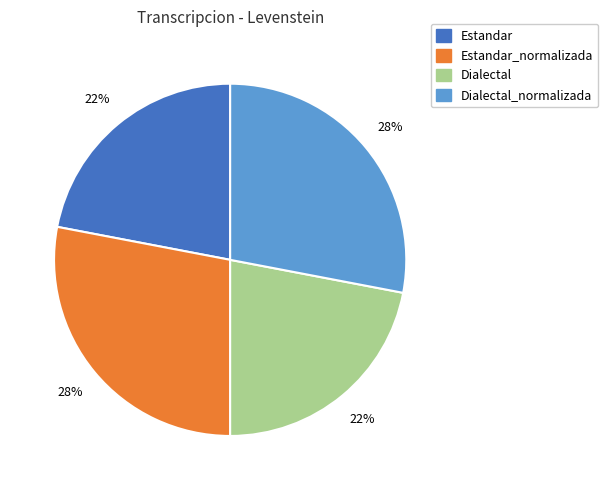

To the nearest percent, what percentage of the pie is Estandar?

22%